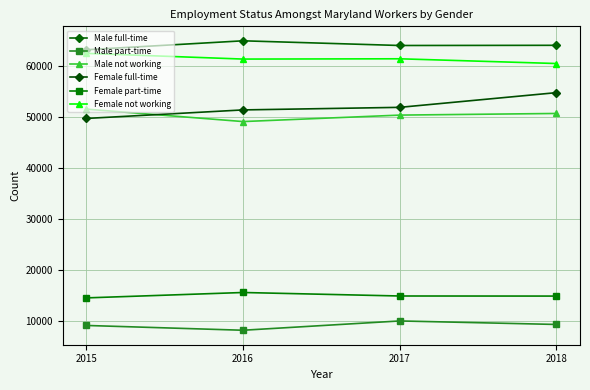

What is the value of the Female not working point at the 4th from the left?

60449